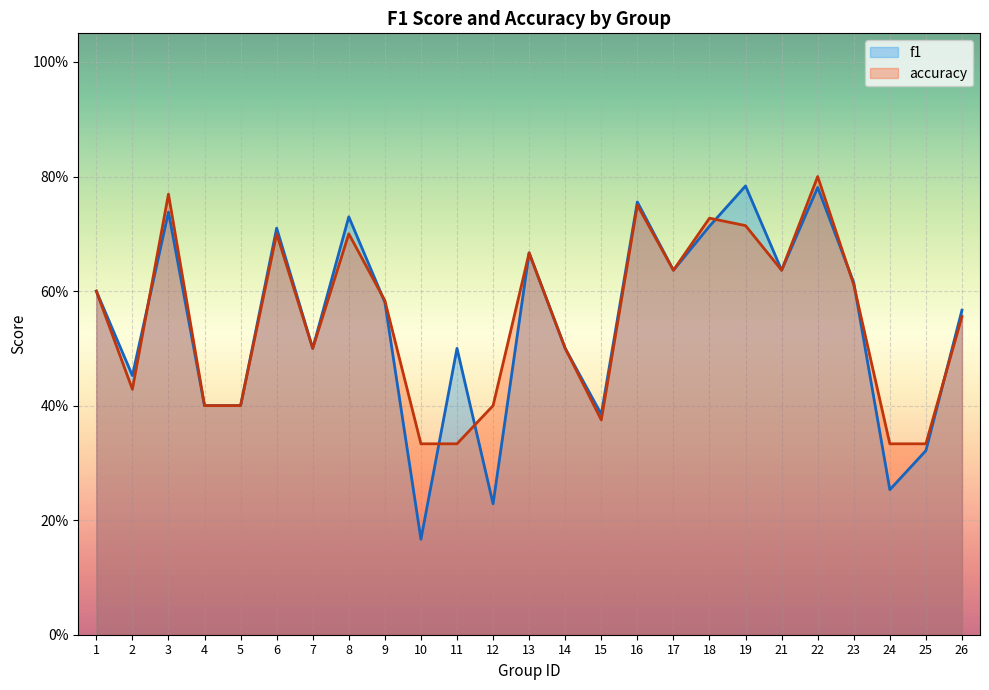

What is the average value of the f1 series?

0.5